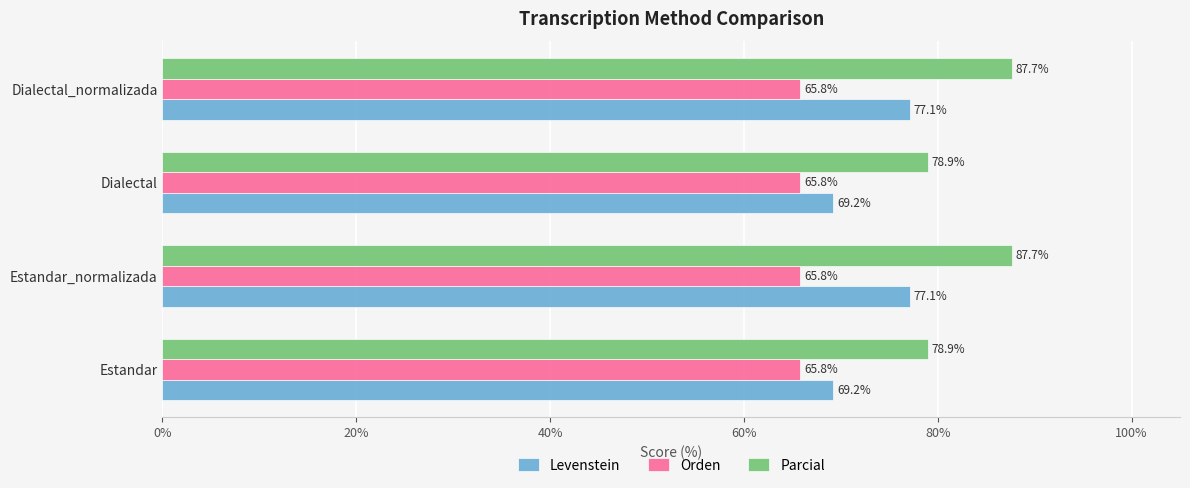

List the series in order of their peak value, highest first.

Parcial, Levenstein, Orden